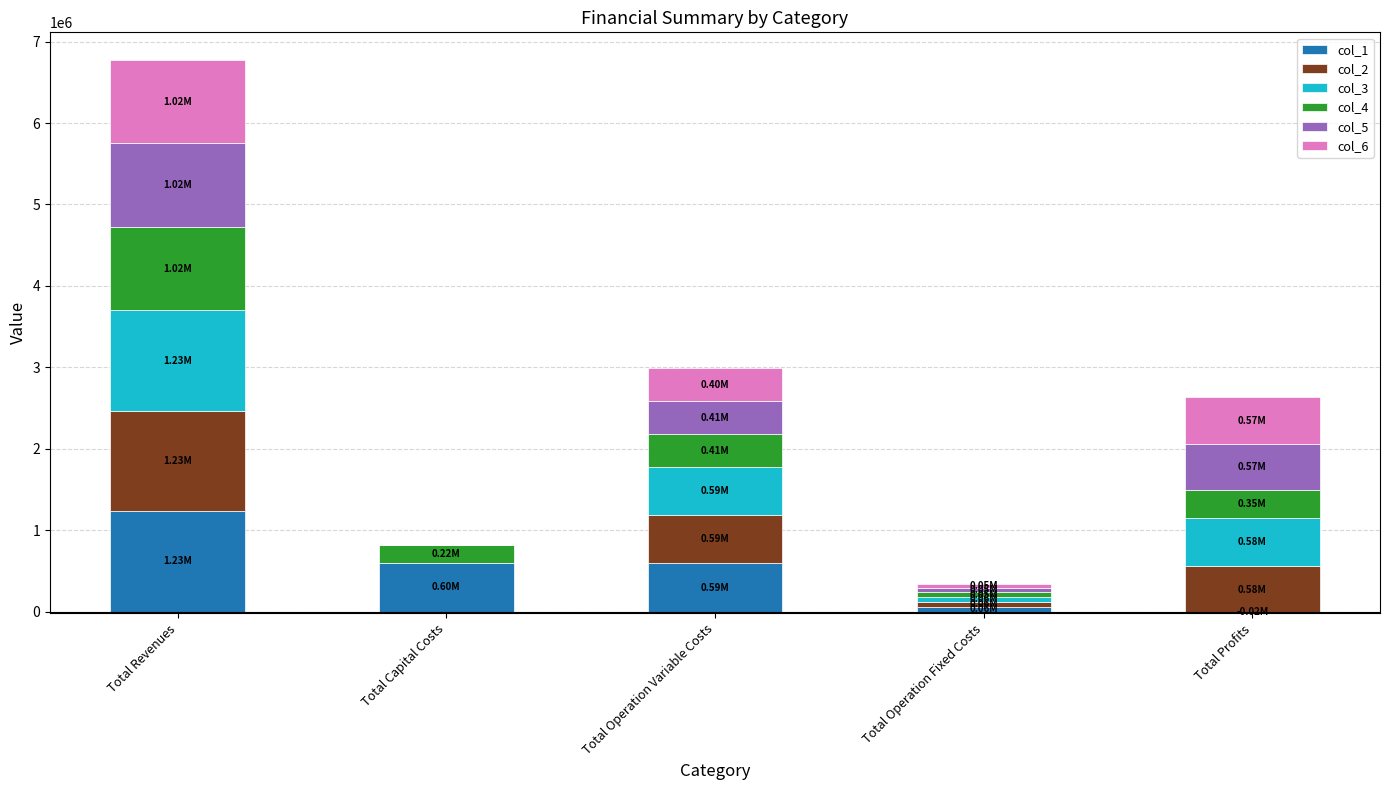

Does the chart contain any negative values?

Yes